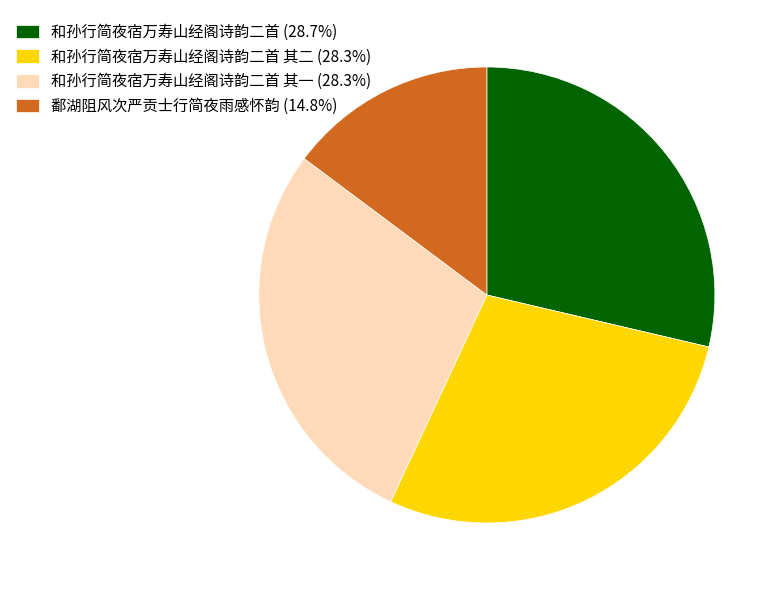

Is 鄱湖阻风次严贡士行简夜雨感怀韵 (14.8%) the majority of the pie?

No